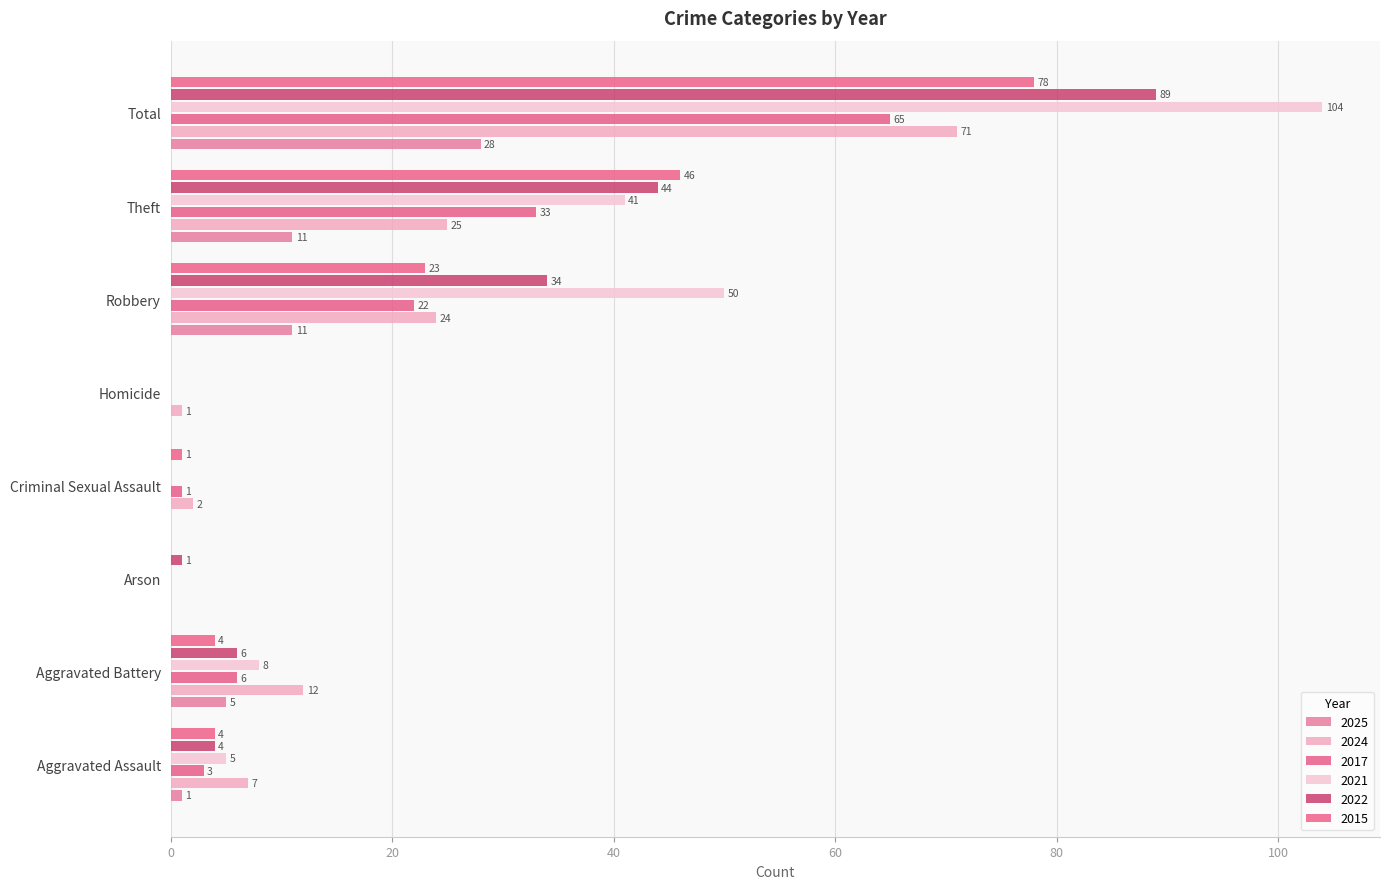

What is the sum of all 2021 values?

208